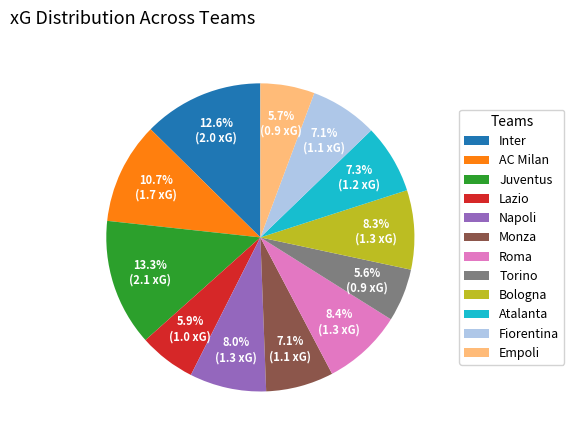

Is there a majority slice in this chart?

No